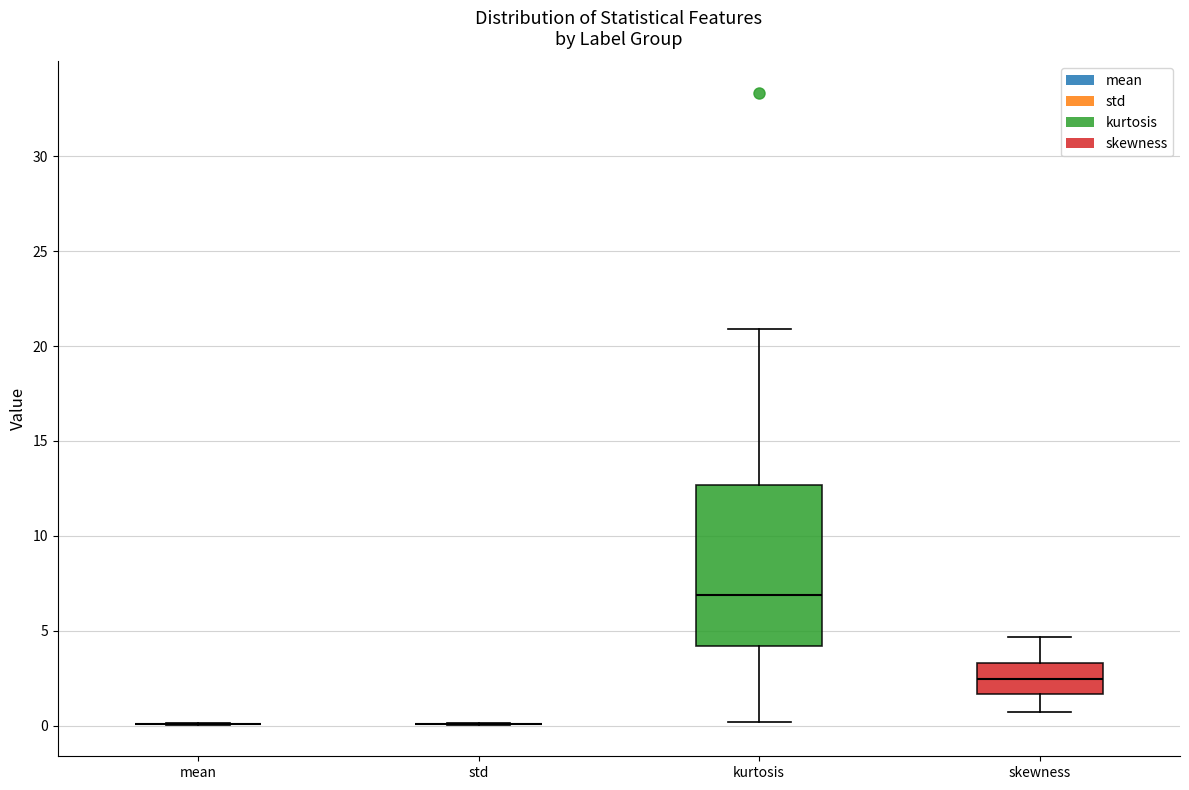

Reading left to right, read every box against the y-axis: the position of its median line, the range the box covers, and the ends of its whiskers. The values are not printed on the chart, so give them approximately, as read against the axis.

mean: box collapsed to a line at 0.0, whiskers 0.0 to 0.0
std: box collapsed to a line at 0.0, whiskers 0.0 to 0.0
kurtosis: median 7.0, box 4.0 to 12.5, whiskers 0.0 to 21.0
skewness: median 2.5, box 1.5 to 3.5, whiskers 0.5 to 4.5